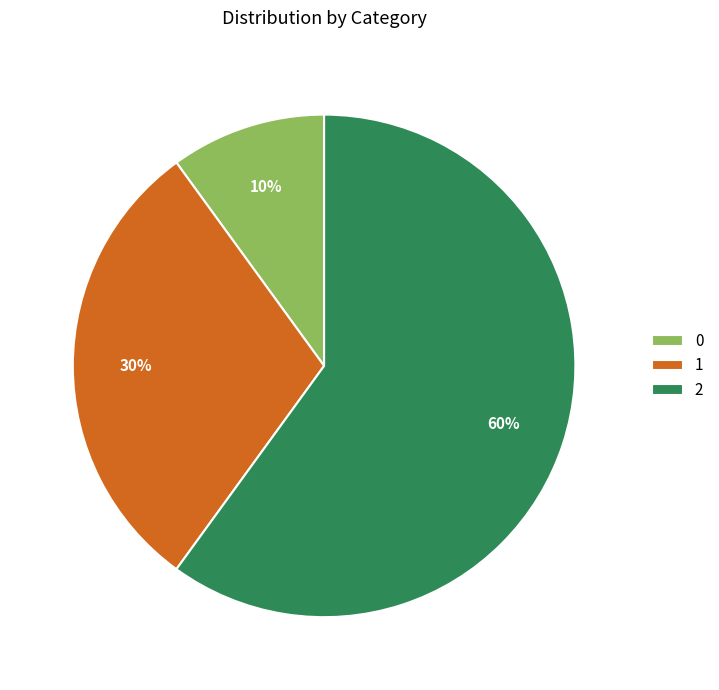

Count the number of slices in the pie.

3